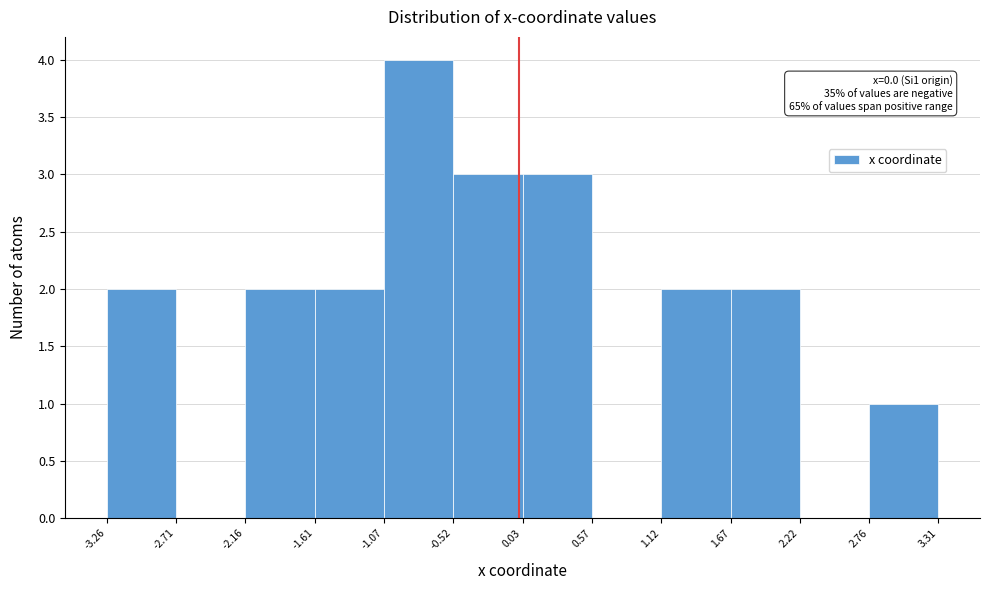

Which range on the x-axis has the tallest bar?

-1.07 to -0.52